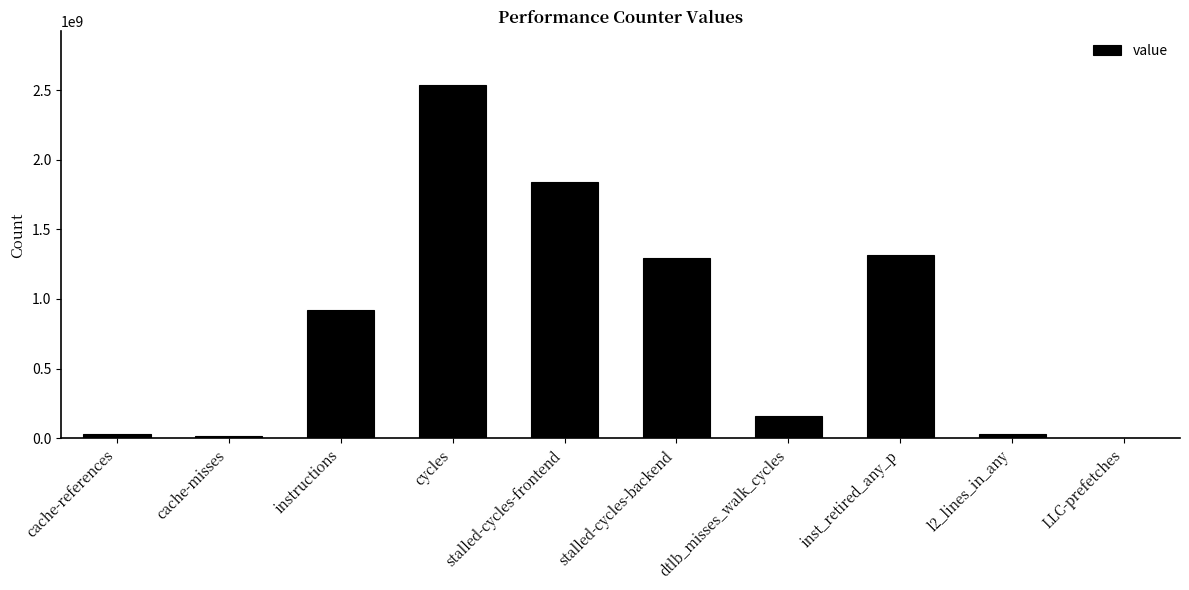

What value does the data have at dtlb_misses_walk_cycles?

159382389